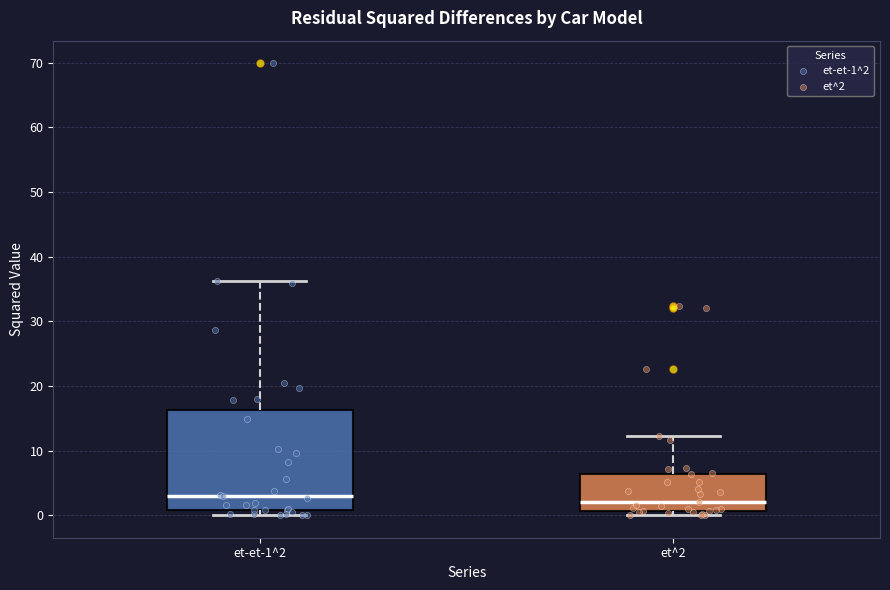

Reading left to right, read every box against the y-axis: the position of its median line, the range the box covers, and the ends of its whiskers. The values are not printed on the chart, so give them approximately, as read against the axis.

et-et-1^2: median 3, box 1 to 16, whiskers 0 to 36
et^2: median 2, box 1 to 6, whiskers 0 to 12